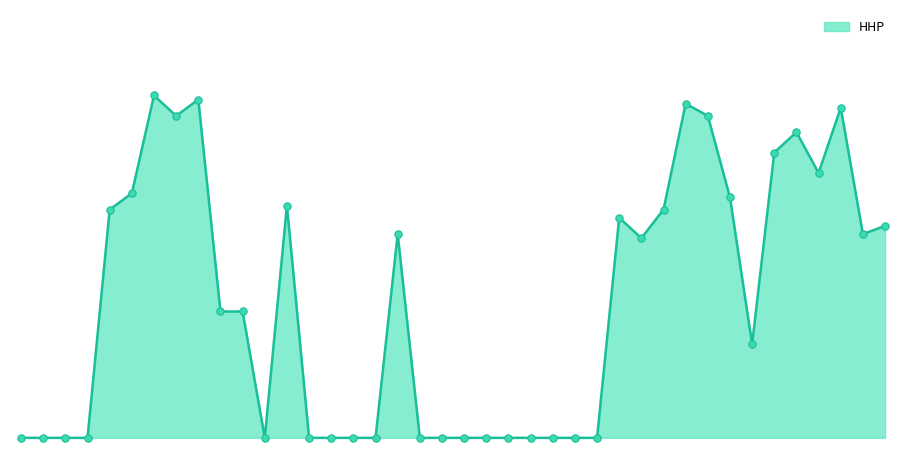

Does the chart have visible grid lines?

No